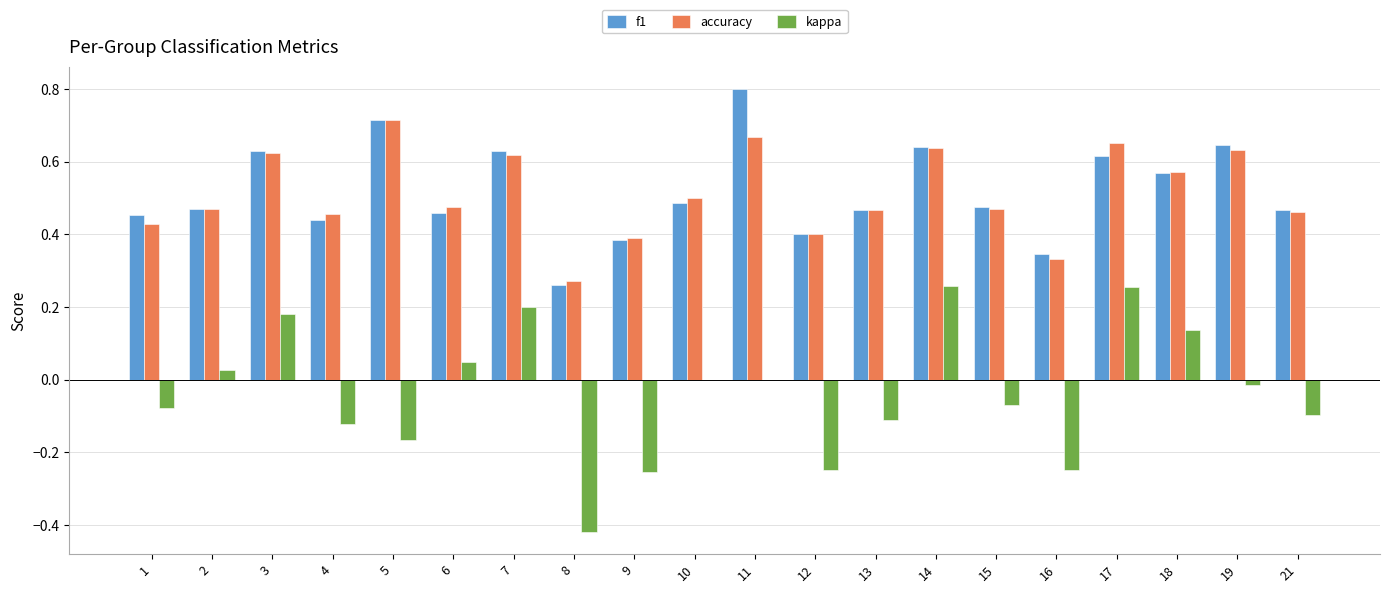

Is the value of accuracy at 19 greater than the value of kappa at 4?

Yes